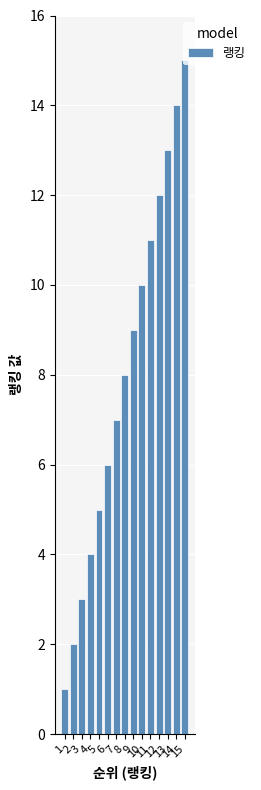

What is the change in value from 11 to 12?

+1